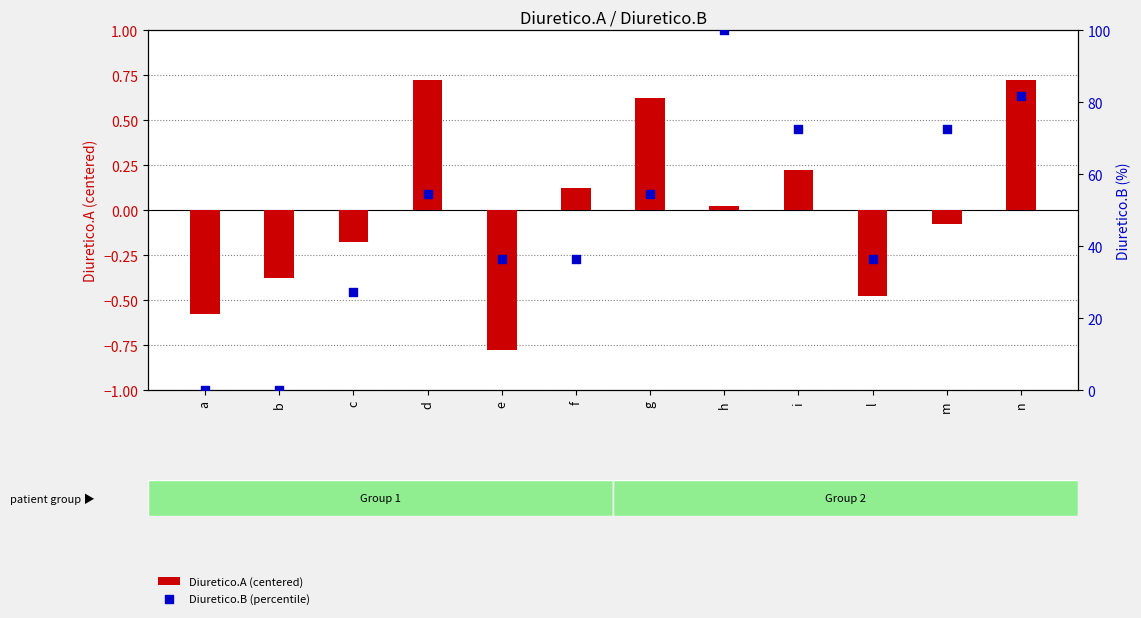

What are all the series names shown in the legend?

Diuretico.A (centered), Diuretico.B (percentile)